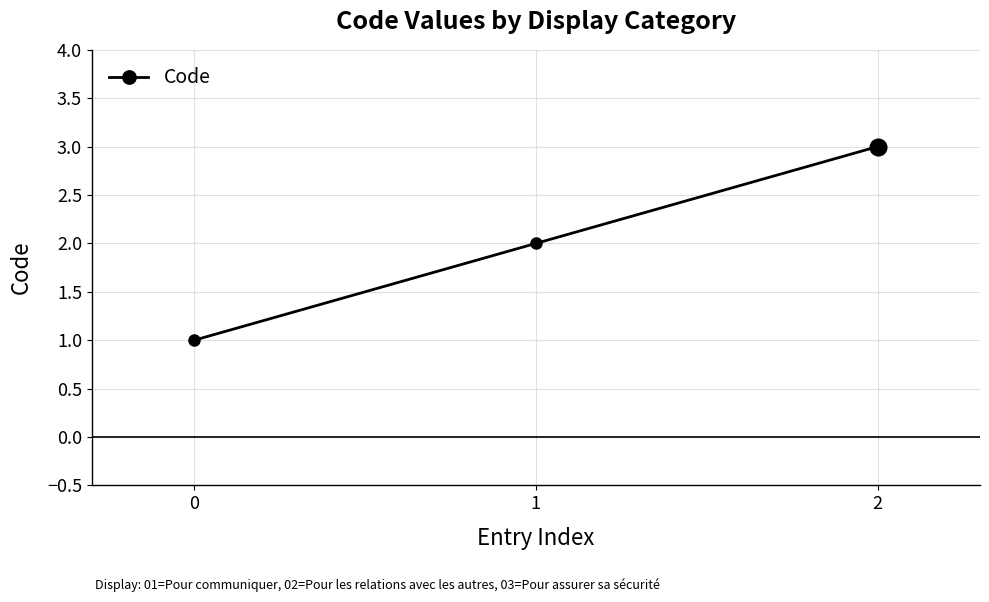

Reading right to left, transcribe all the data shown in this chart.

3	2	1